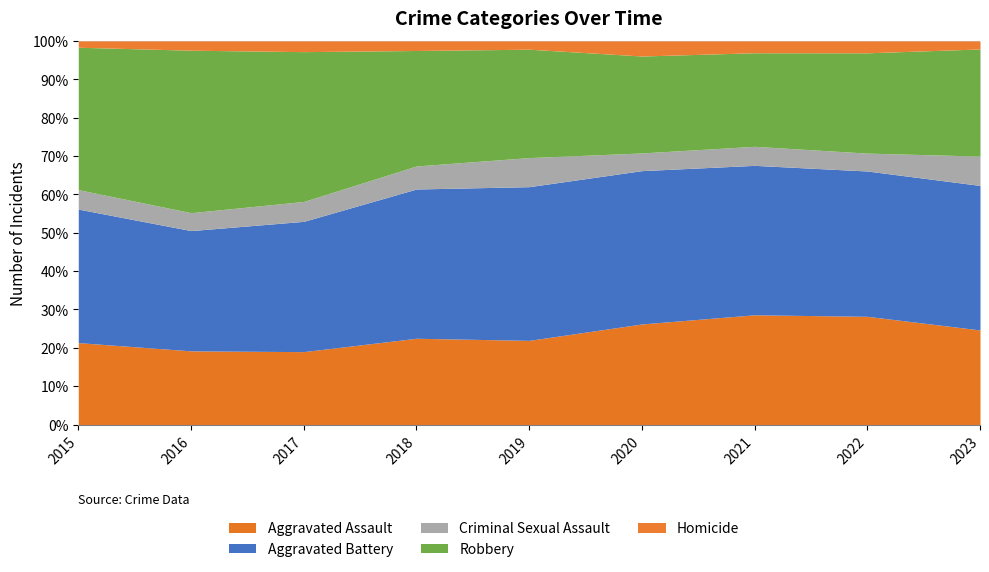

How many data points in Criminal Sexual Assault are less than 54?

4